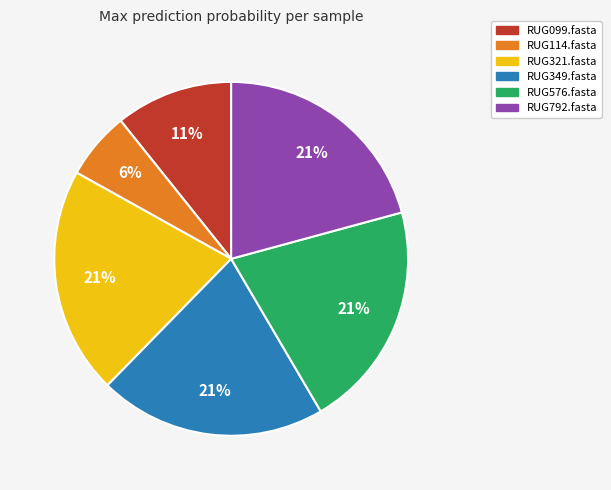

Which category has the smallest portion of the pie?

RUG114.fasta